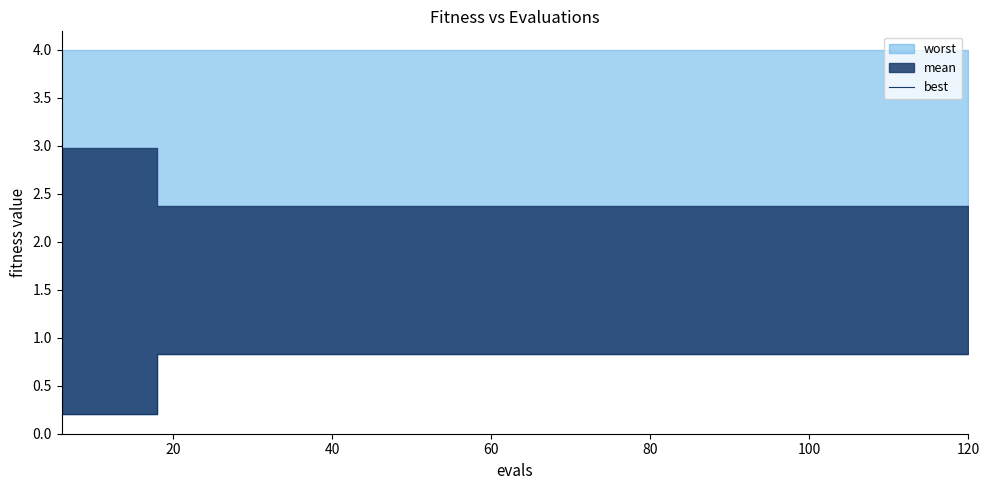

The chart shows a value of 0.3 at 10. True or false?

False